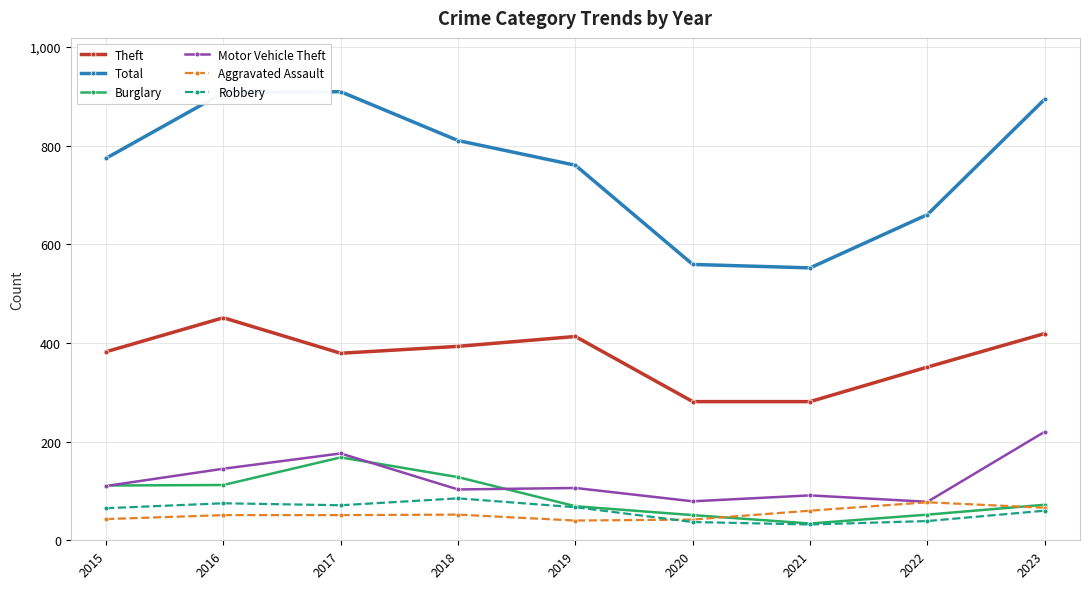

Is it true that Theft equals 756 at 2016?

False